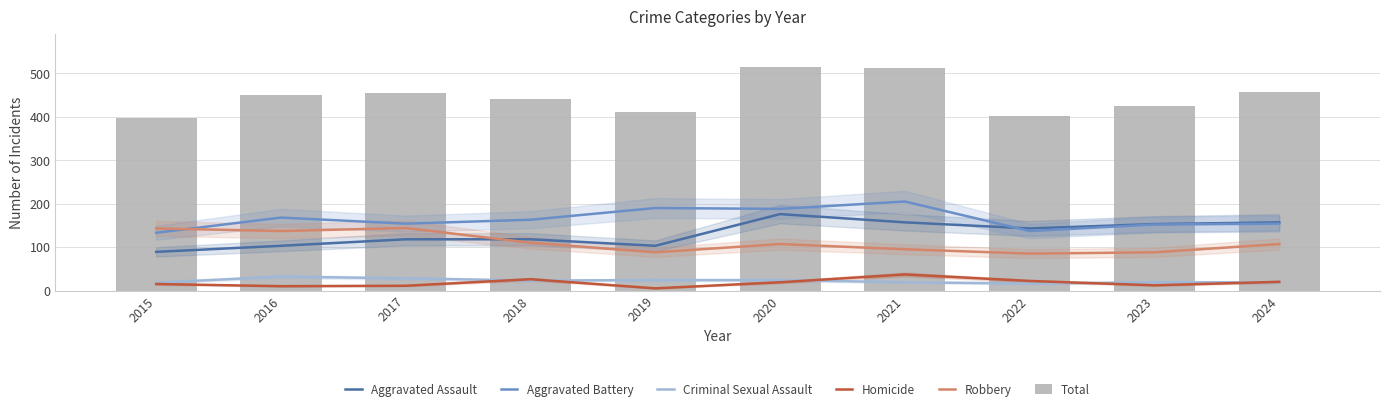

How many groups of bars are there?

10